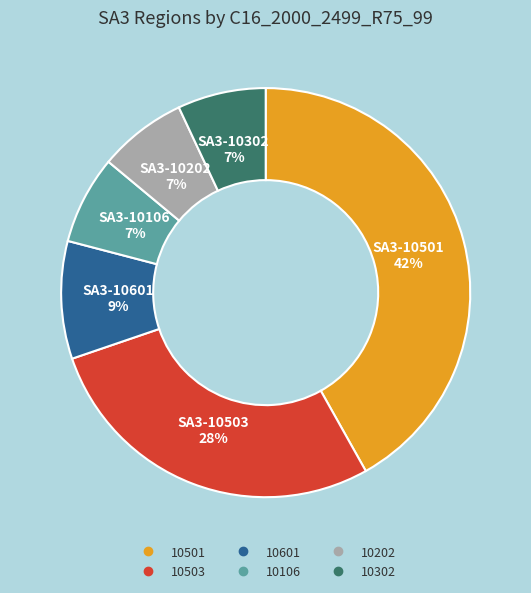

Is there a majority slice in this chart?

No